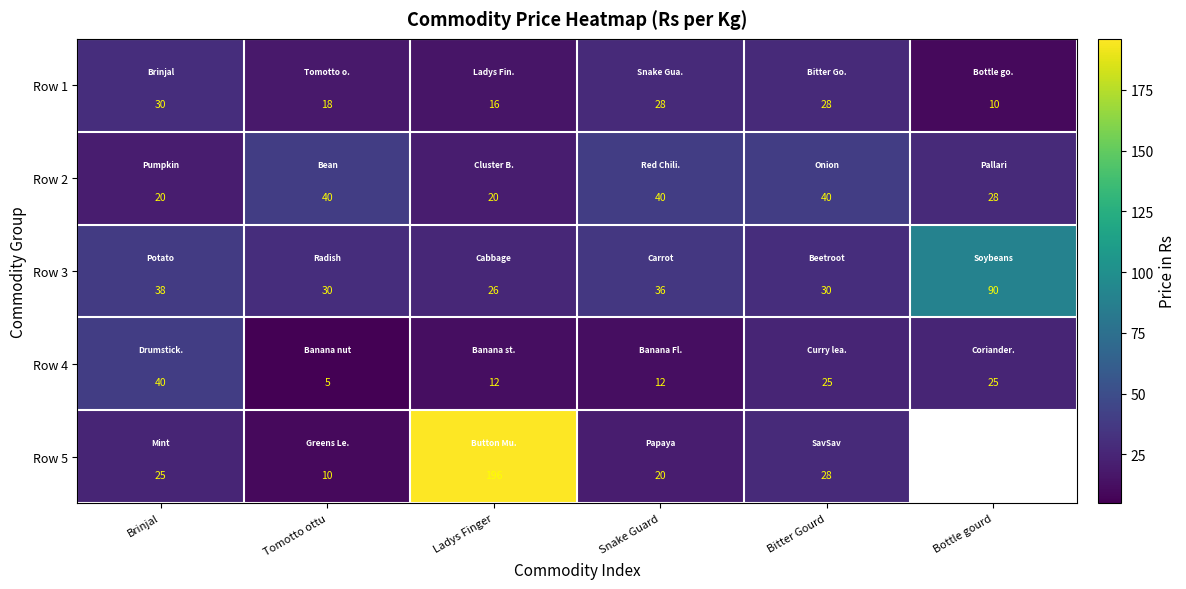

What is the spread (max minus min) of values at Tomotto ottu?

35